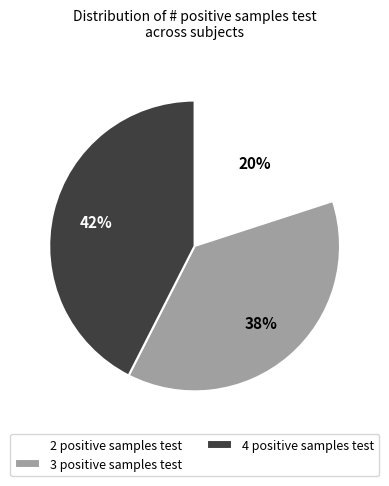

Is there a majority slice in this chart?

No